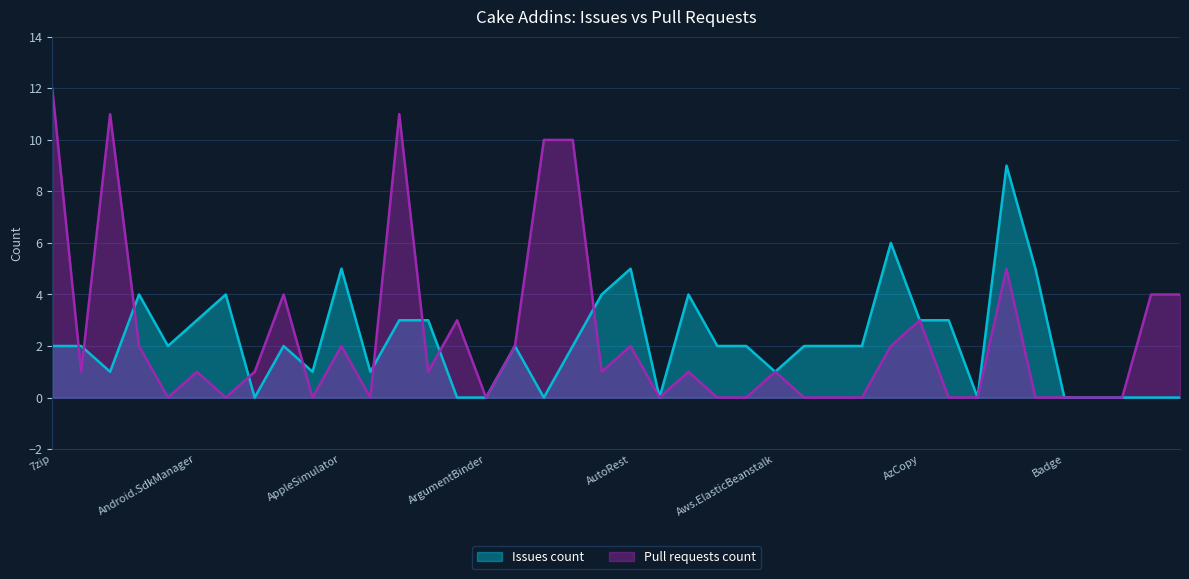

What is the maximum value for Issues count?

9